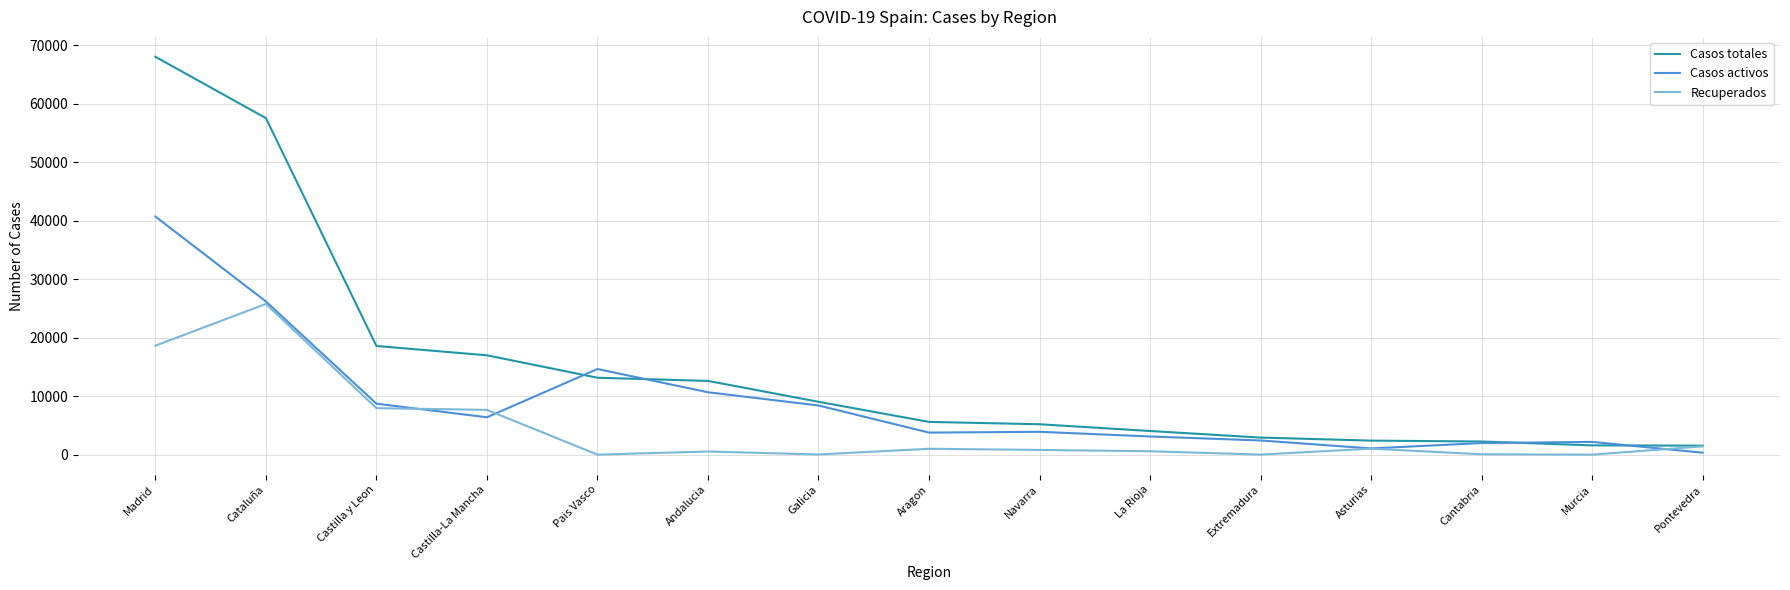

True or false: Casos totales has more than 2 points higher than both neighbors.

False